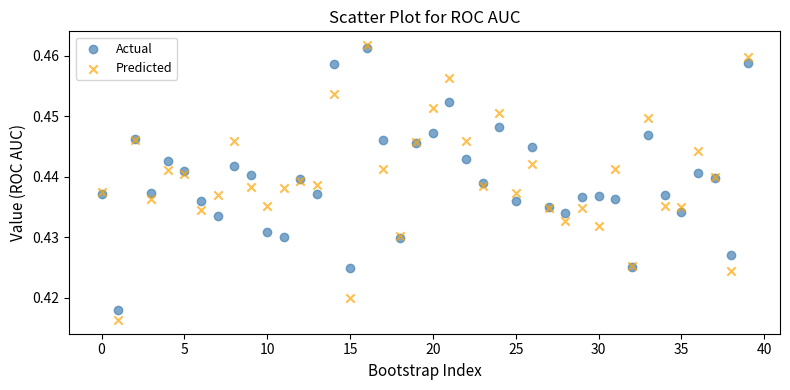

What are all the series names shown in the legend?

Actual, Predicted